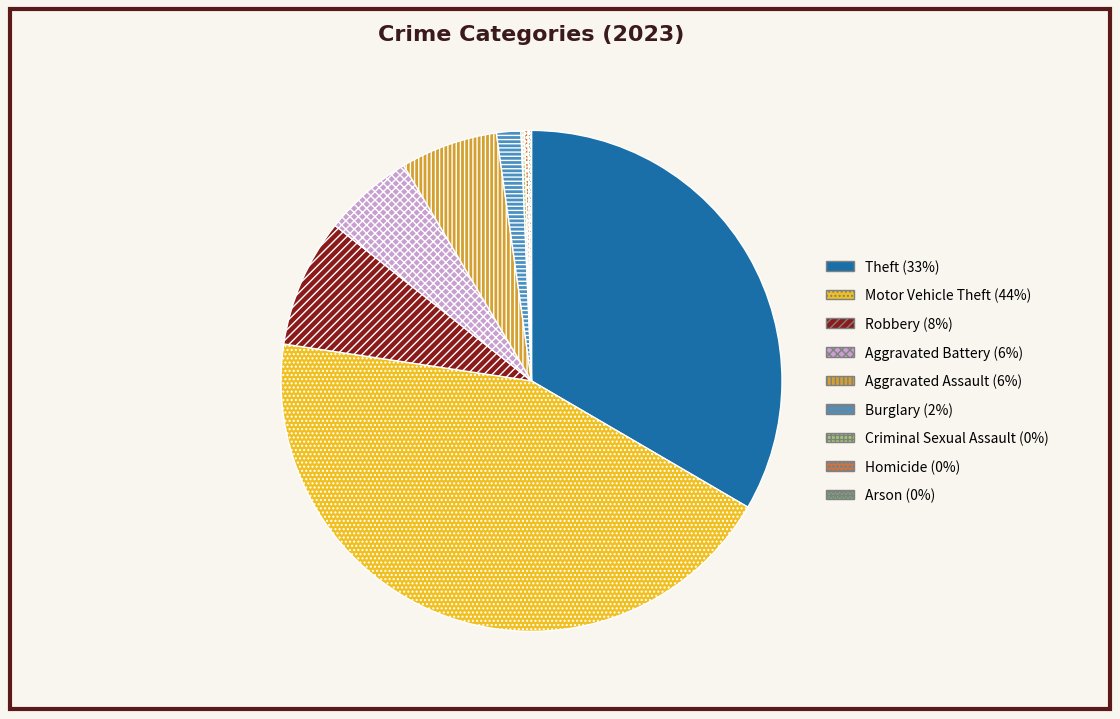

True or false: Aggravated Assault accounts for 12% of the total.

False